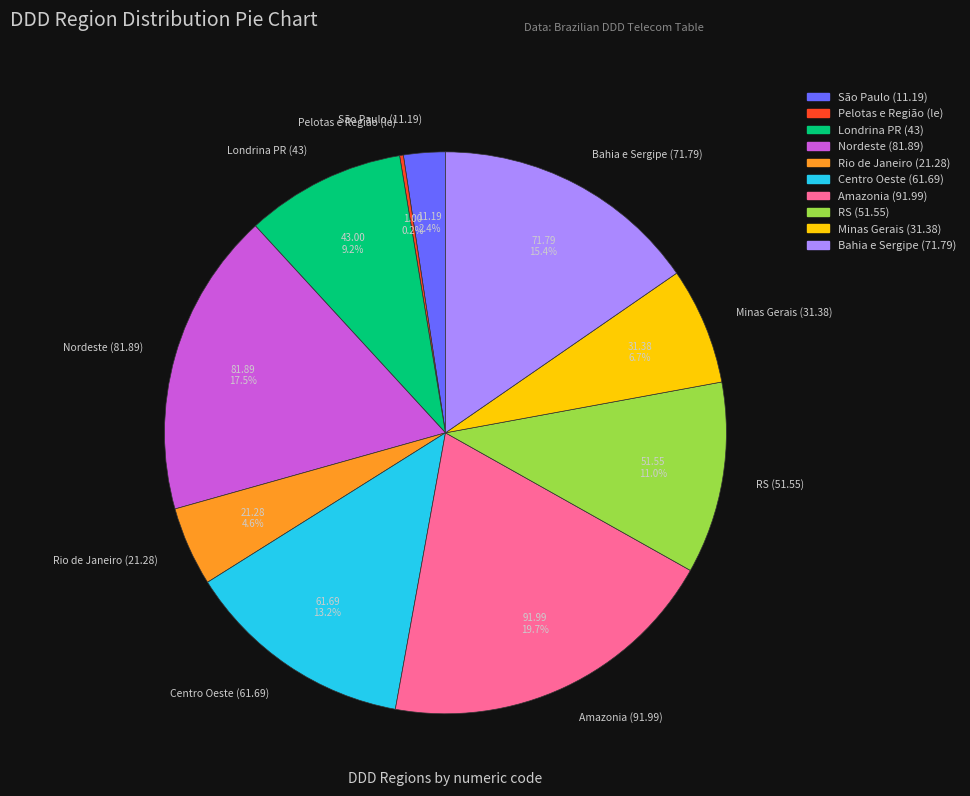

How much of the chart is everything except RS (51.55)?

89.0%